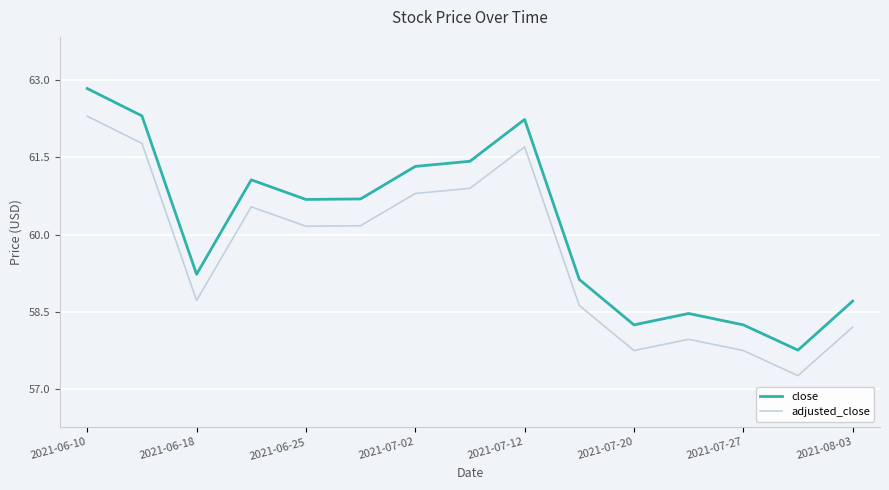

What is the difference between the maximum and minimum values in the close series?

5.1